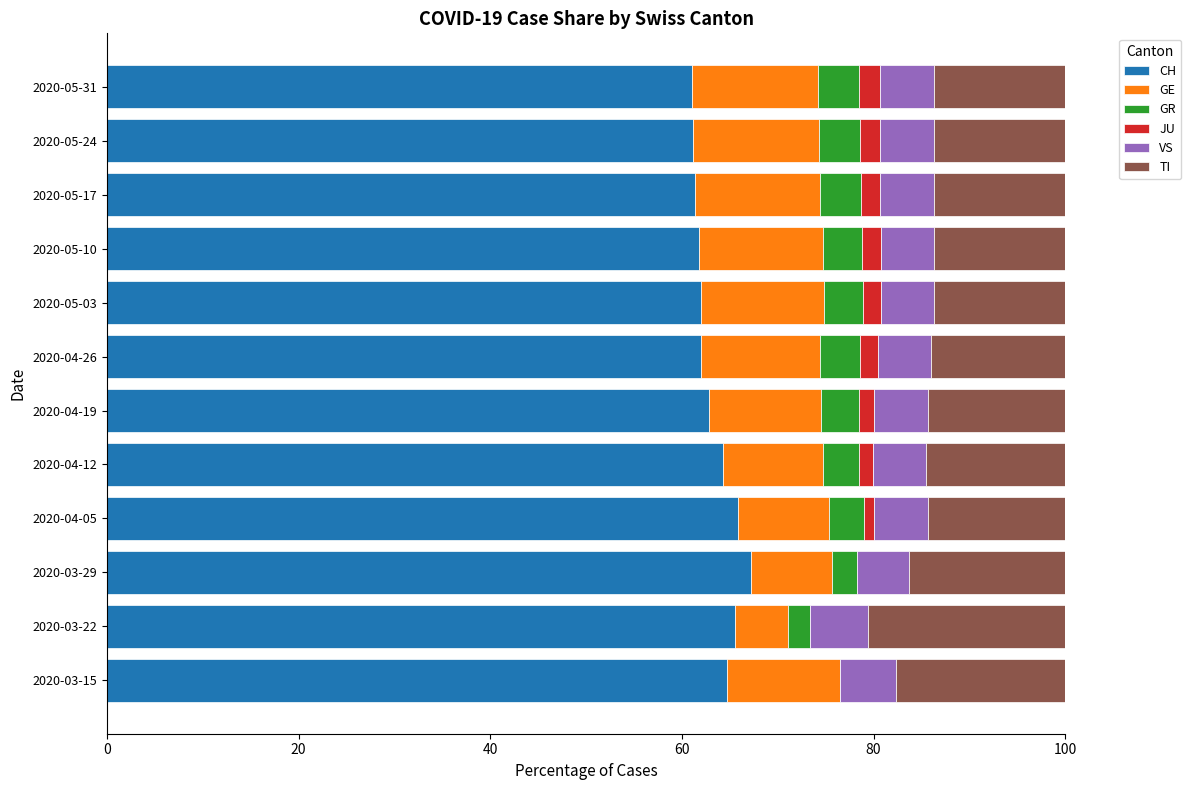

What is the maximum value for CH?

67.3